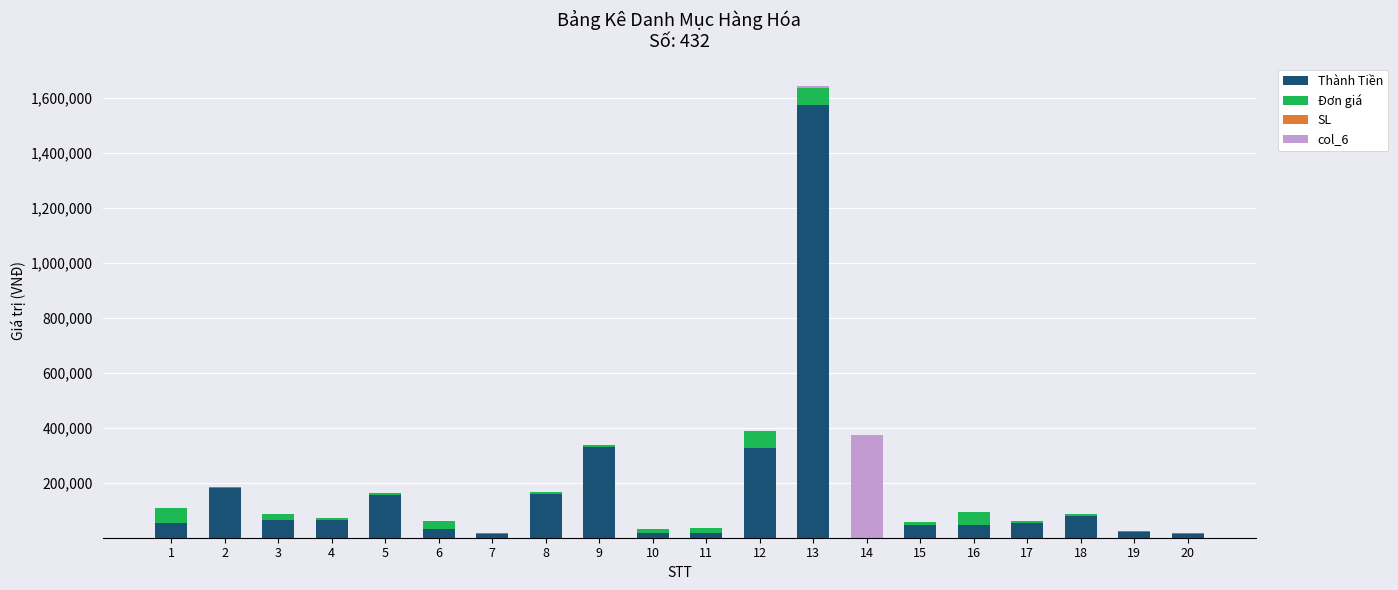

At which category is the sum across all series the highest?

13